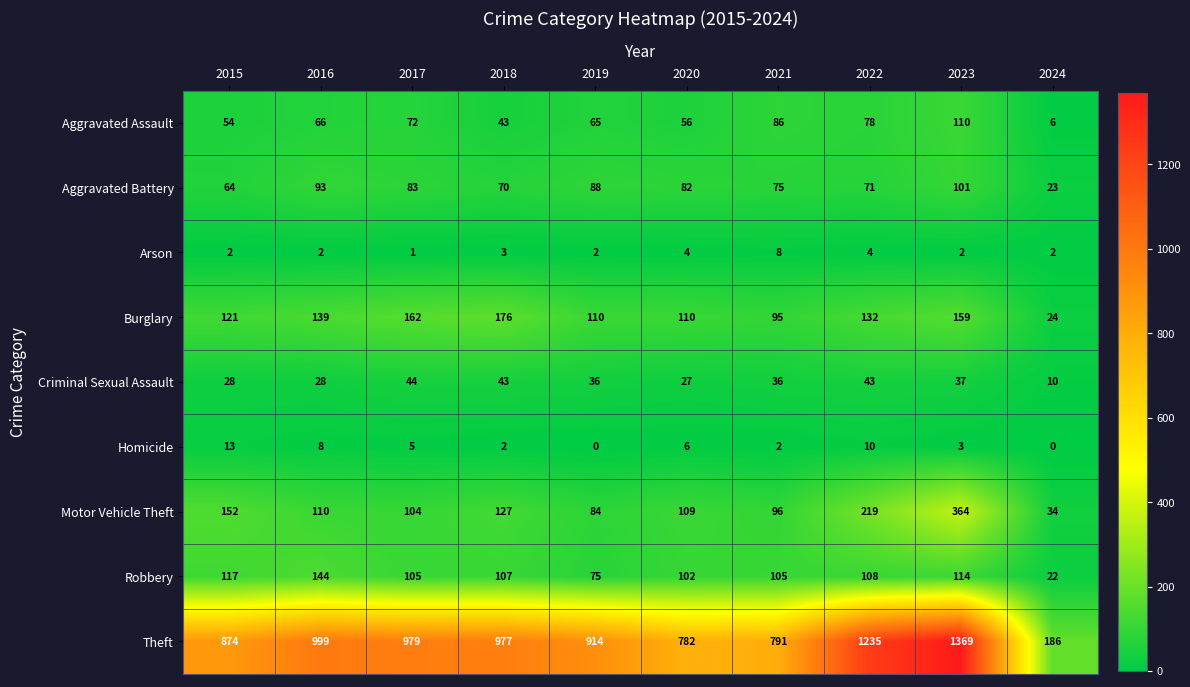

Rank the series at 2021 from highest to lowest value.

Theft, Robbery, Motor Vehicle Theft, Burglary, Aggravated Assault, Aggravated Battery, Criminal Sexual Assault, Arson, Homicide